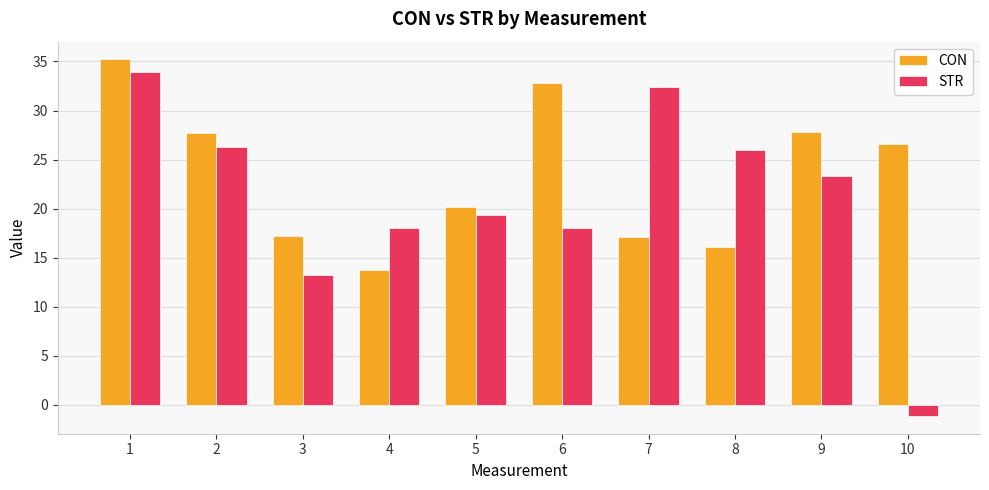

How many values in the CON series are below 26?

5